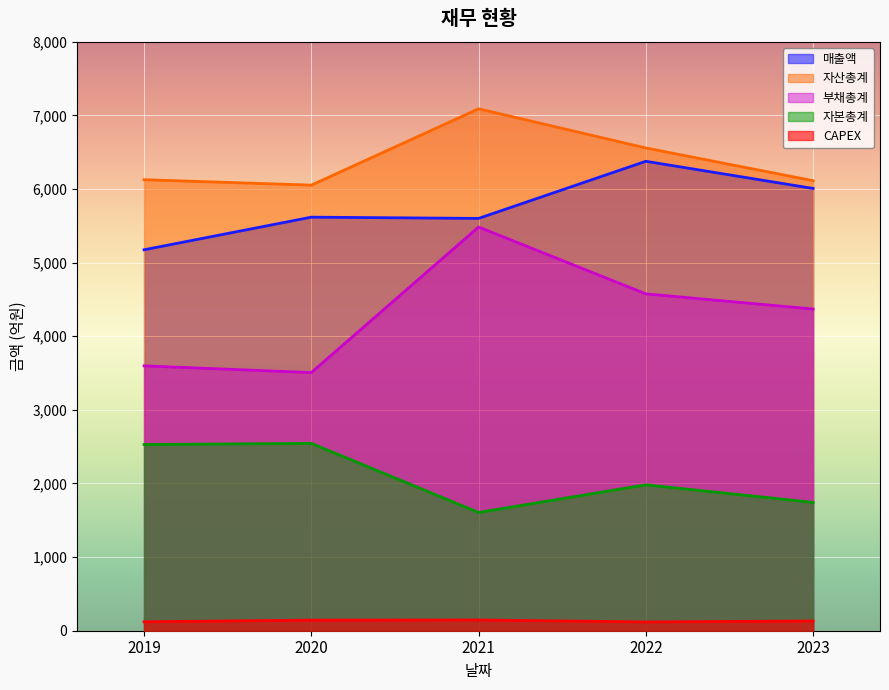

How many interior local valleys does the 자본총계 series have?

1